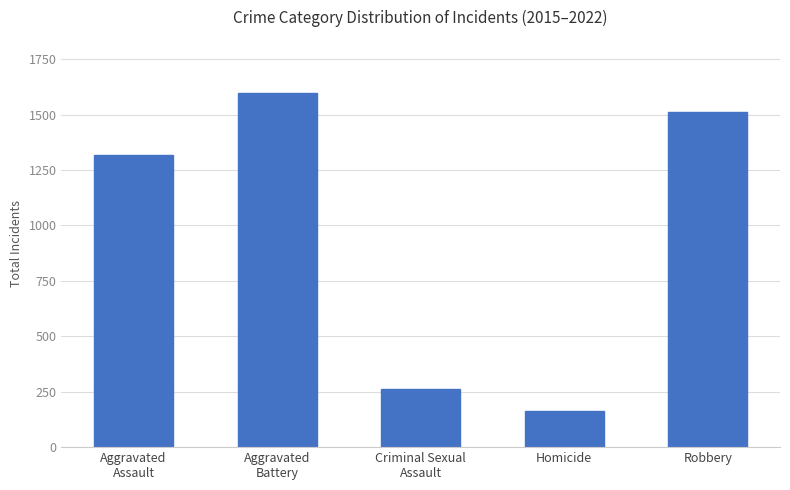

Are the bars horizontal?

No